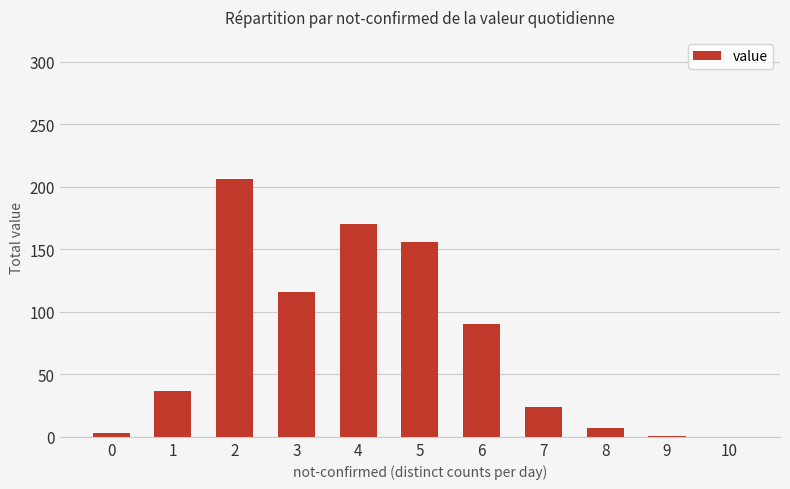

What is the sum of all values?

810